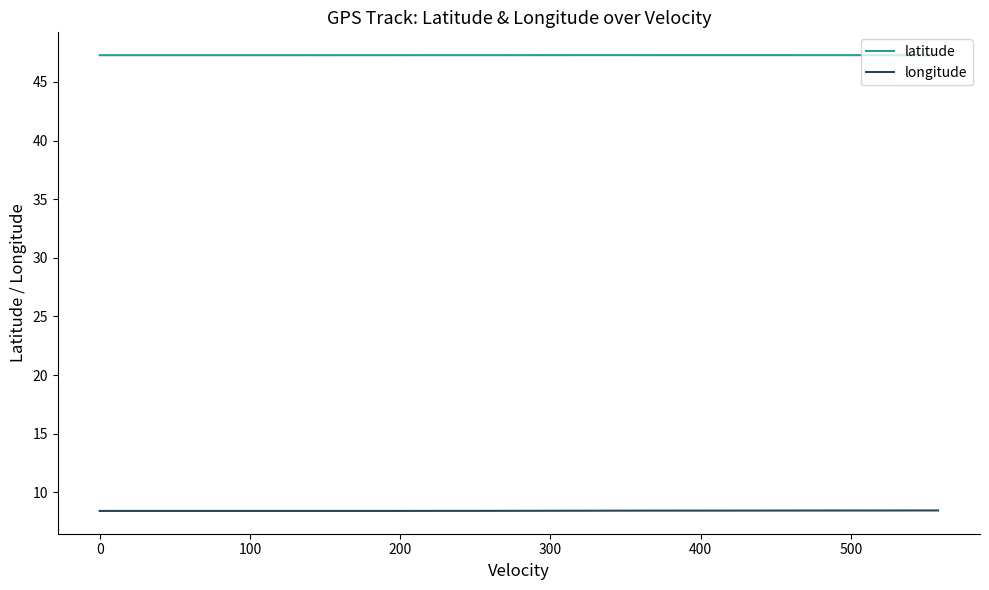

How many longitude values are between 8 and 9?

40